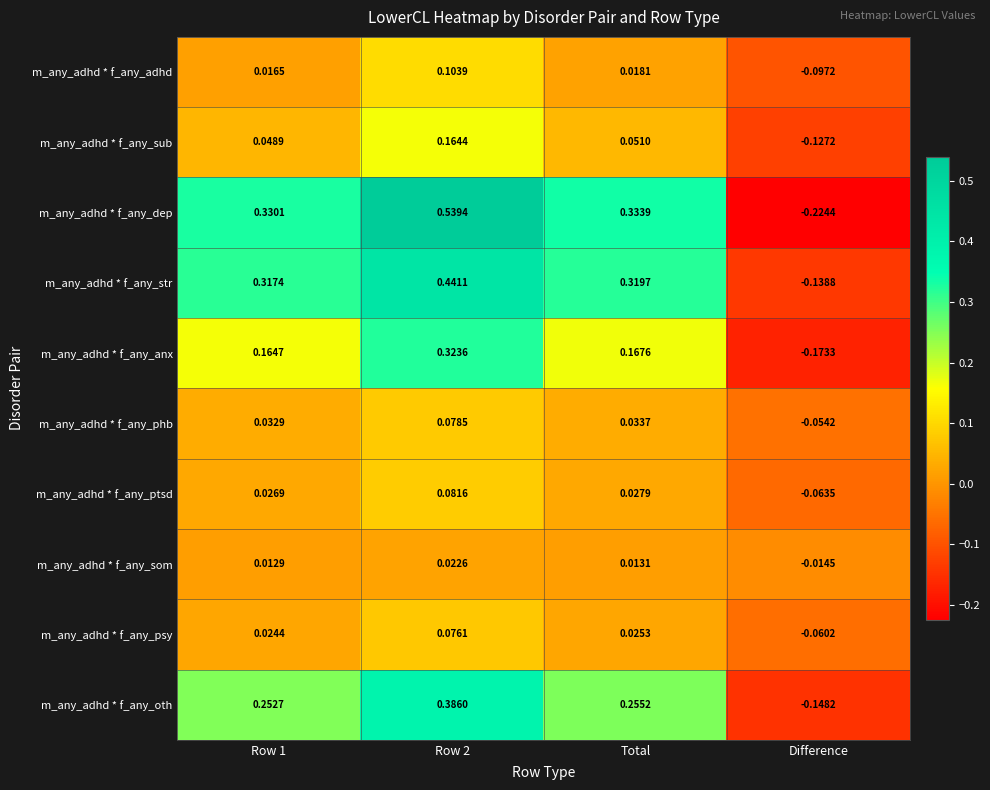

Between Row 1 and Total, which series saw the biggest shift?

m_any_adhd * f_any_dep